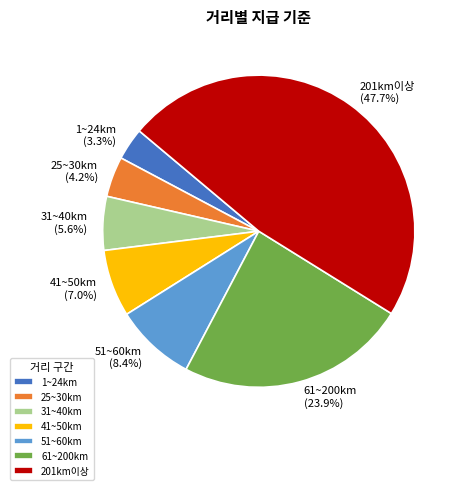

The 25~30km slice represents 4% of the pie. True or false?

True